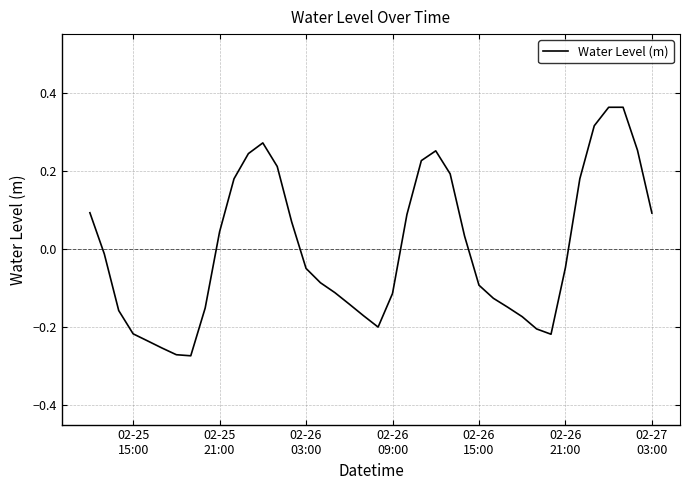

What is the label of the 25th point from the right?

02-26 03:00